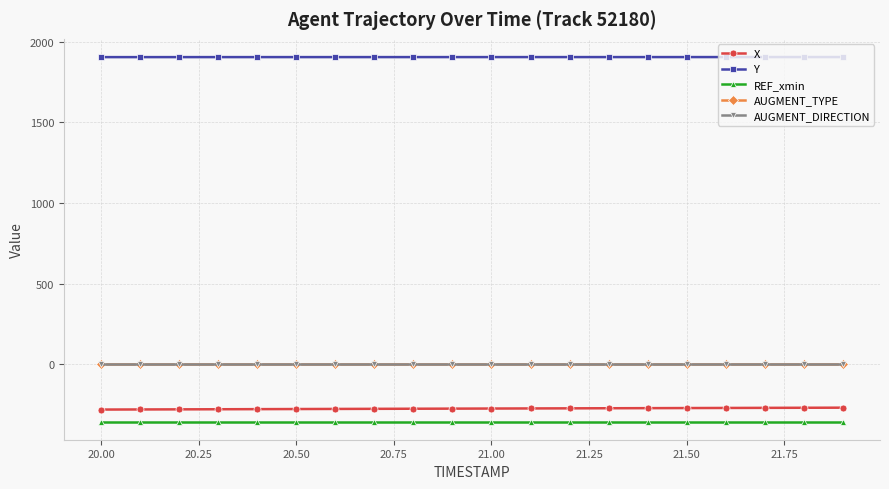

What is the average value of the AUGMENT_TYPE series?

1.0